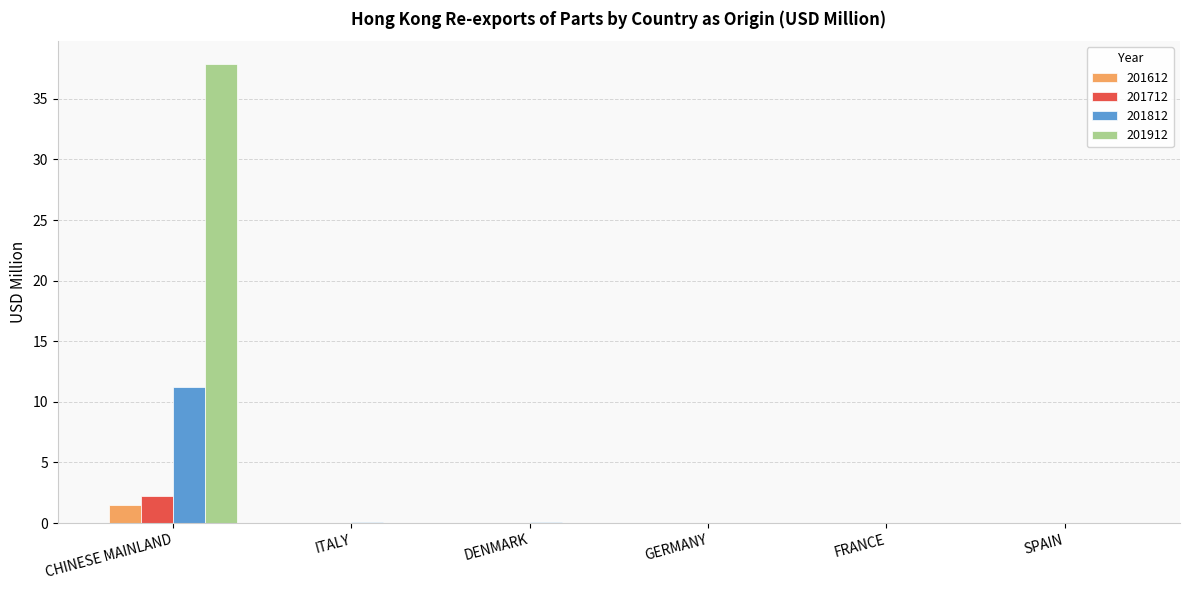

The 201912 series shows 16.4 at FRANCE. True or false?

False